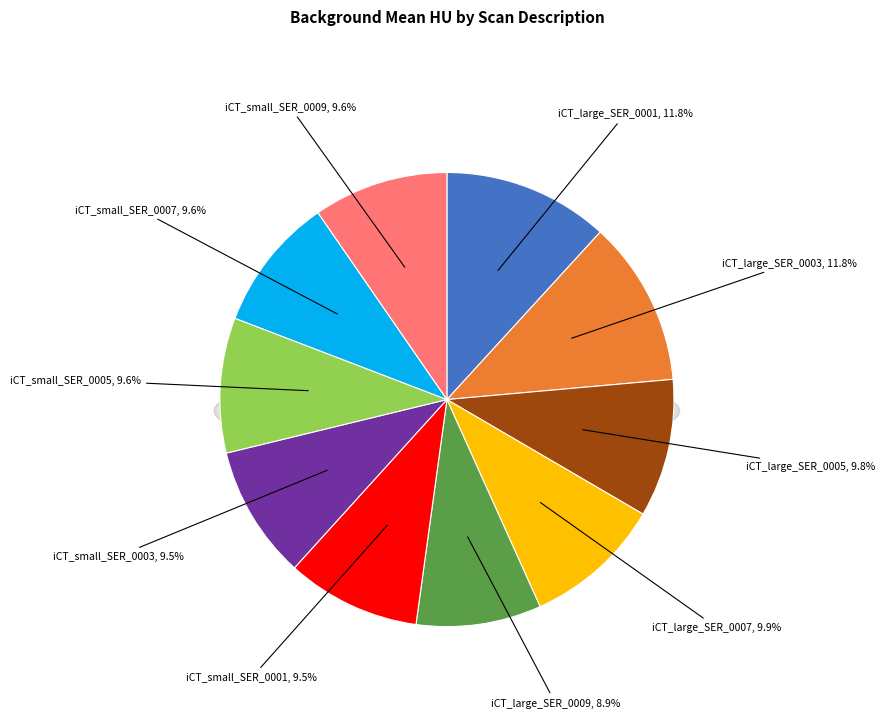

Combined, do iCT_small_SER_0007 and iCT_small_SER_0005 account for over 50%?

No